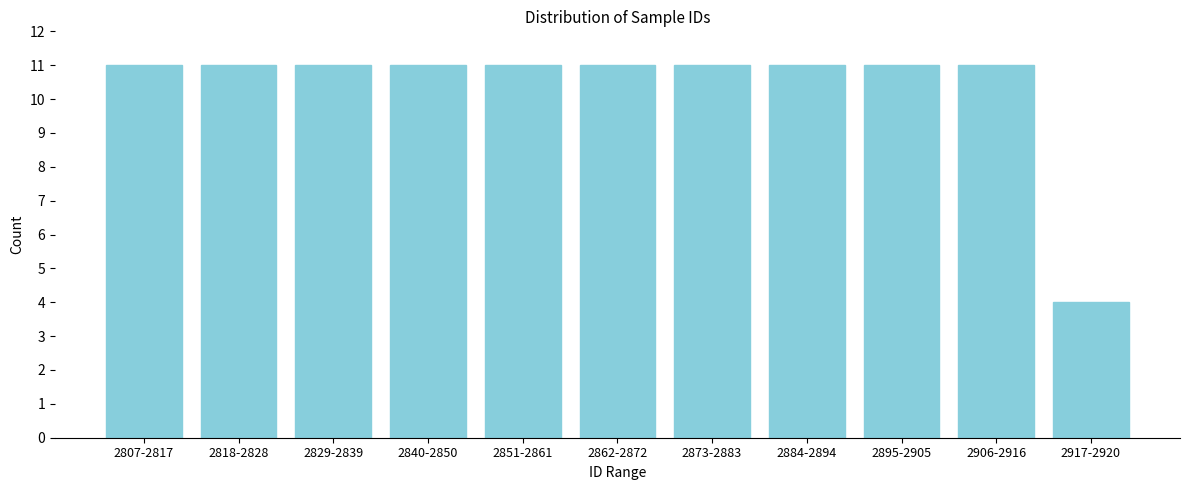

Reading left to right, list all the values displayed in this chart.

2807-2817=11	2818-2828=11	2829-2839=11	2840-2850=11	2851-2861=11	2862-2872=11	2873-2883=11	2884-2894=11	2895-2905=11	2906-2916=11	2917-2920=4